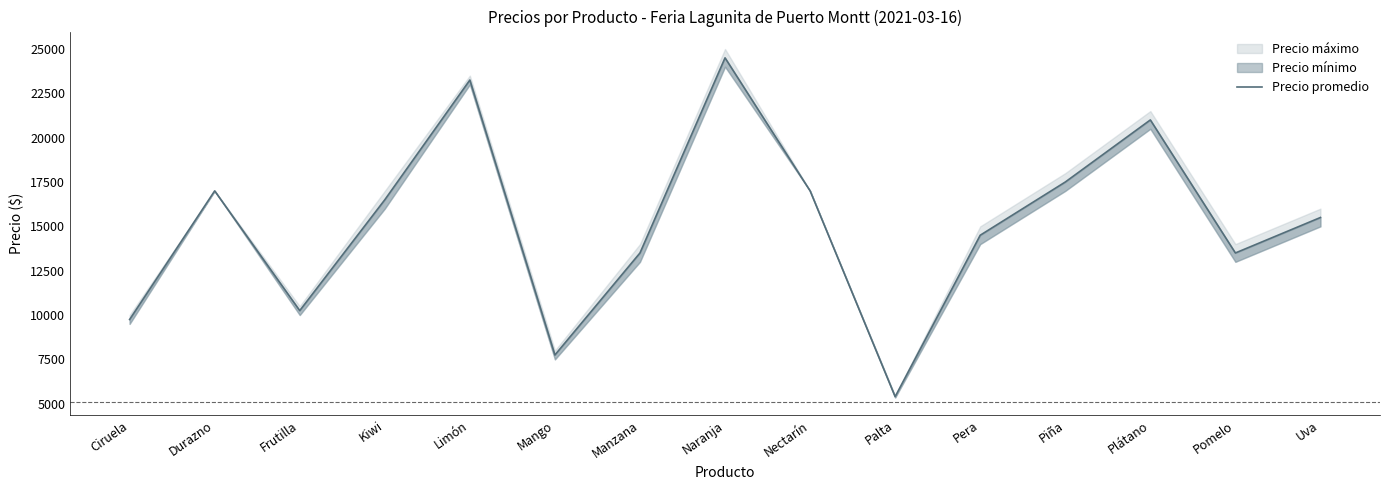

What is the maximum value shown in the chart?

24500